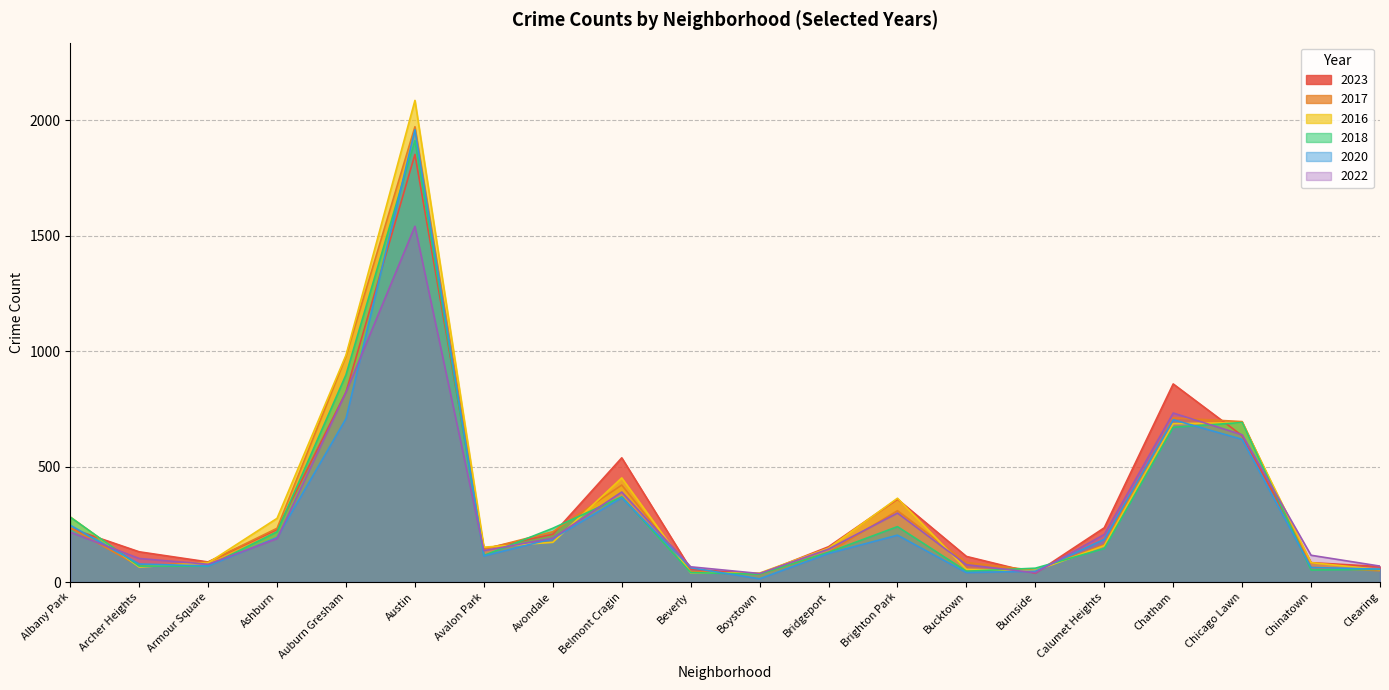

Rank the categories by 2016 value from lowest to highest.

Boystown, Beverly, Burnside, Clearing, Bucktown, Archer Heights, Armour Square, Chinatown, Bridgeport, Avalon Park, Calumet Heights, Avondale, Ashburn, Albany Park, Brighton Park, Belmont Cragin, Chatham, Chicago Lawn, Auburn Gresham, Austin